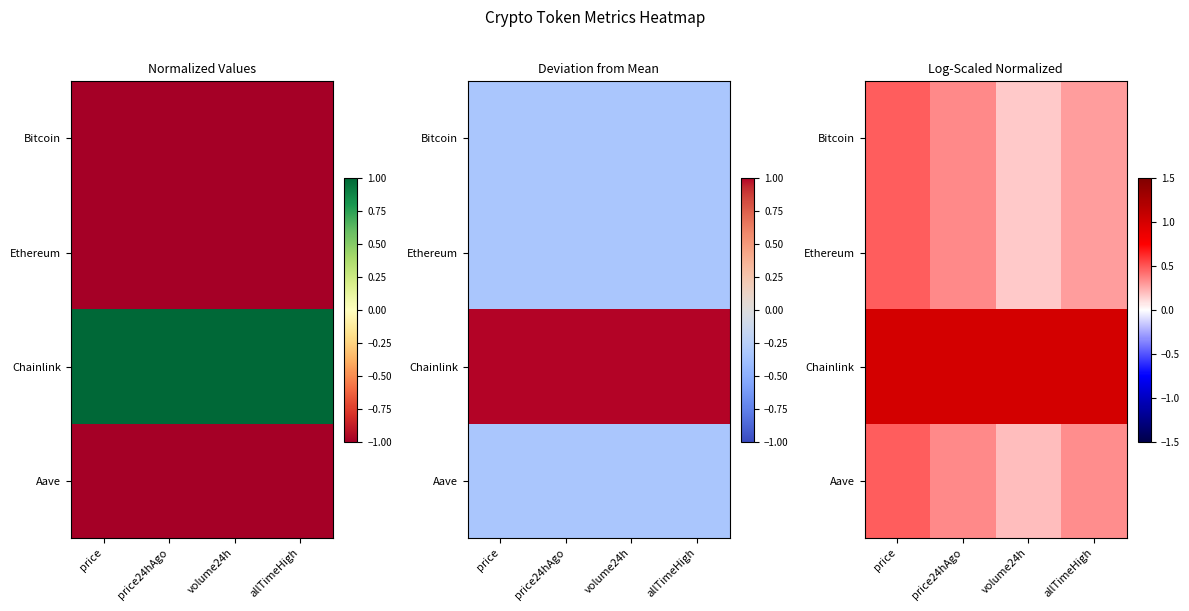

What is the difference between the Aave values at allTimeHigh and volume24h?

0.1